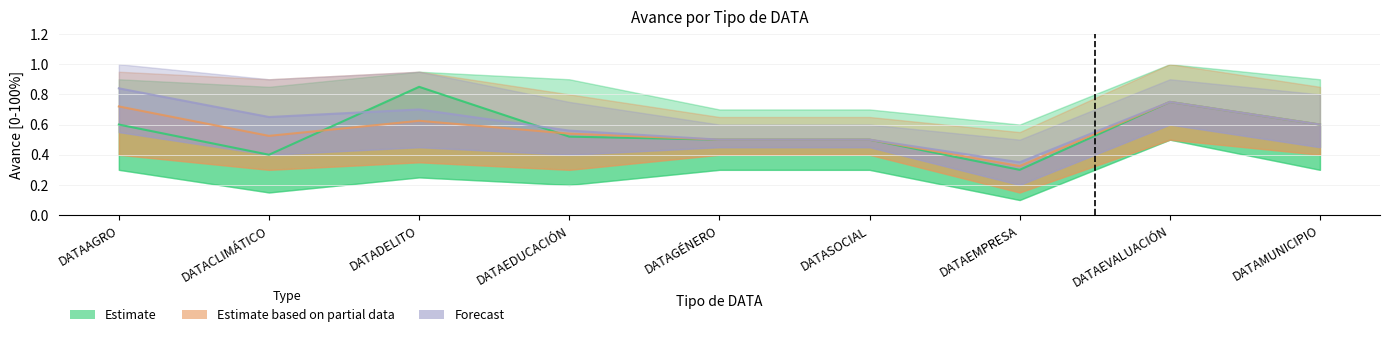

True or false: Estimate based on partial data and Estimate cross at least once.

True